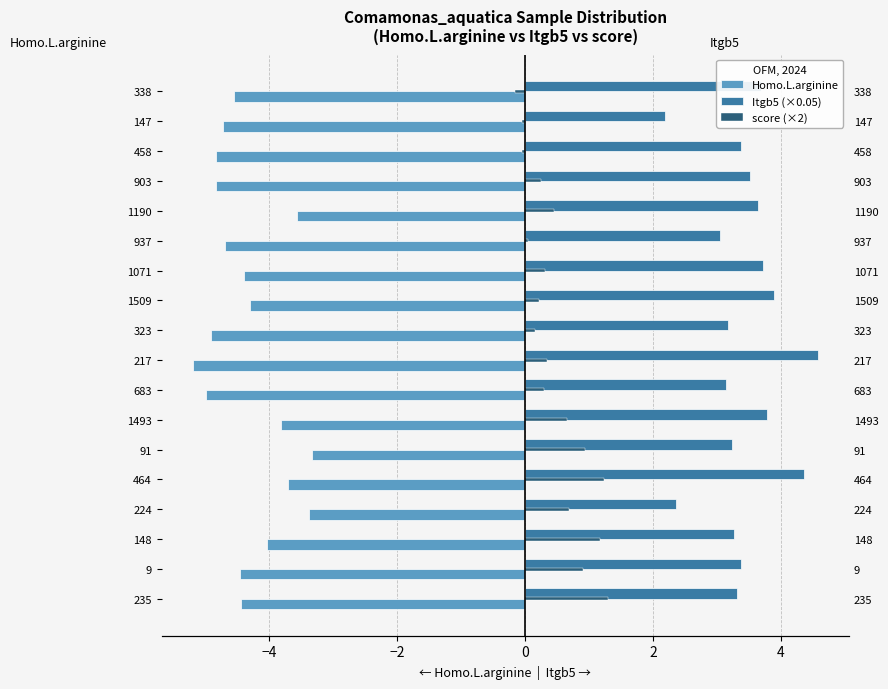

Rank the series by their average value, from lowest to highest.

Homo.L.arginine, score (×2), Itgb5 (×0.05)